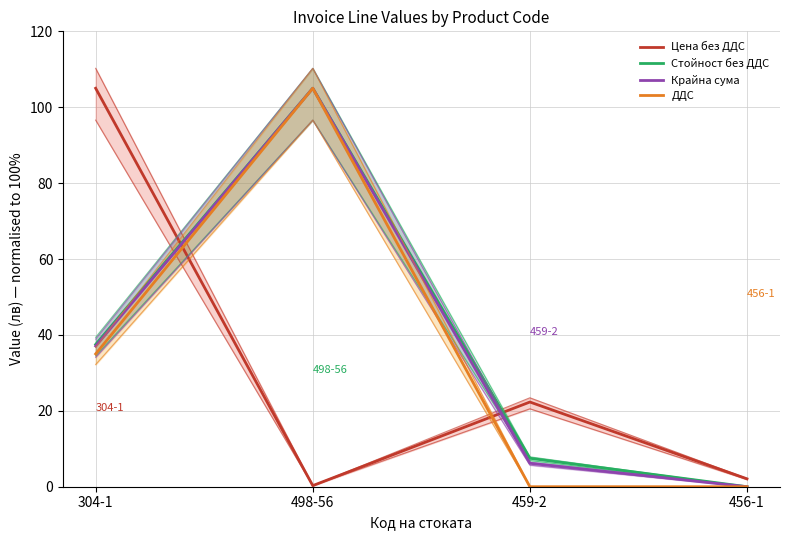

Which has a higher value, 456-1 or 459-2?

459-2